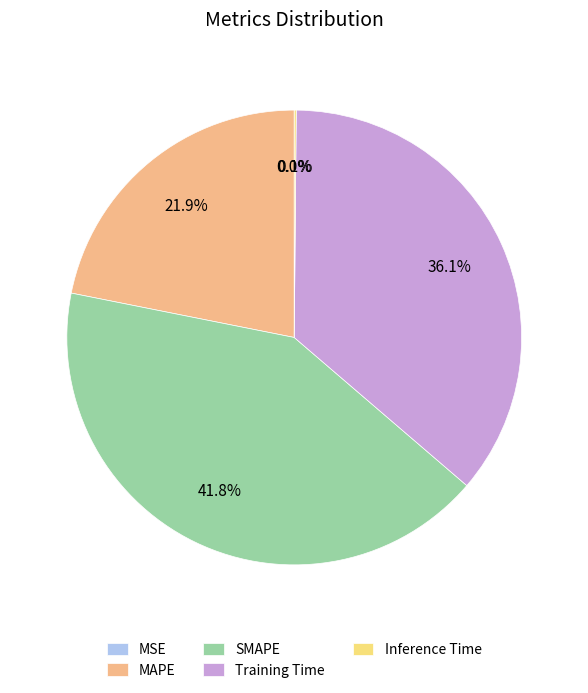

What percentage is NOT represented by SMAPE?

58.2%